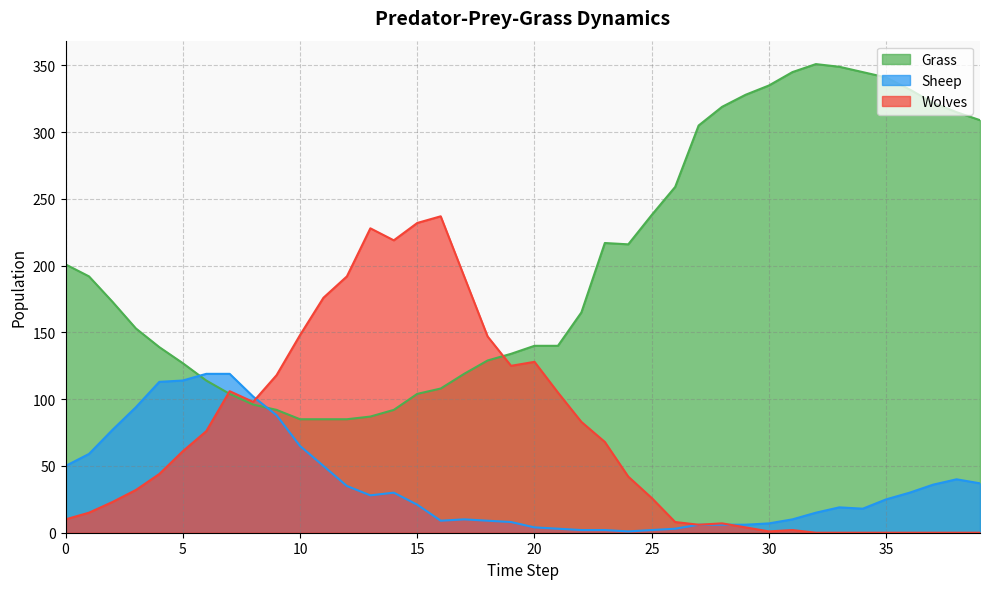

Between 2 and 32, which is larger?

32